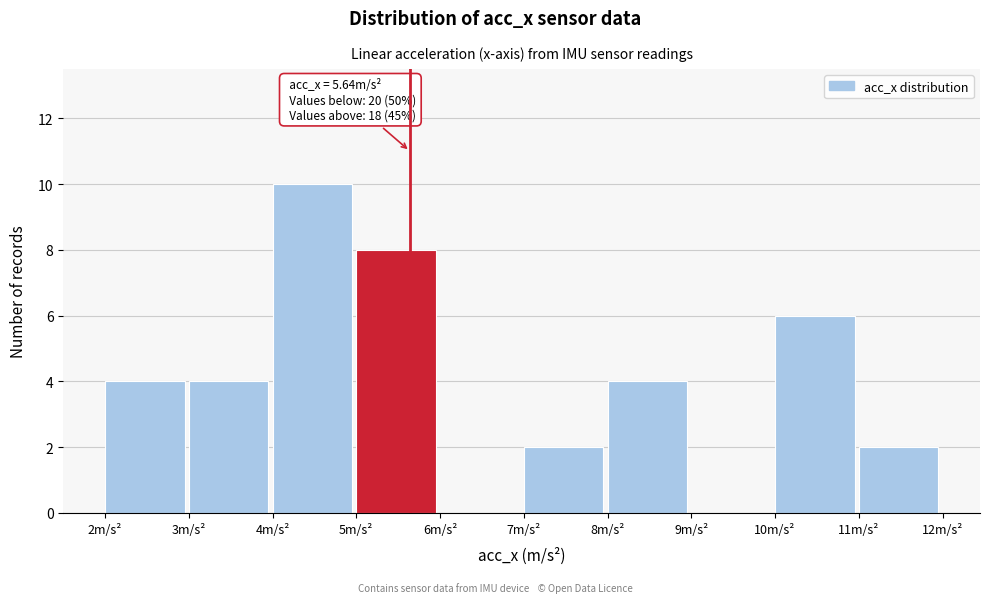

Which range on the x-axis has the tallest bar?

4 to 5